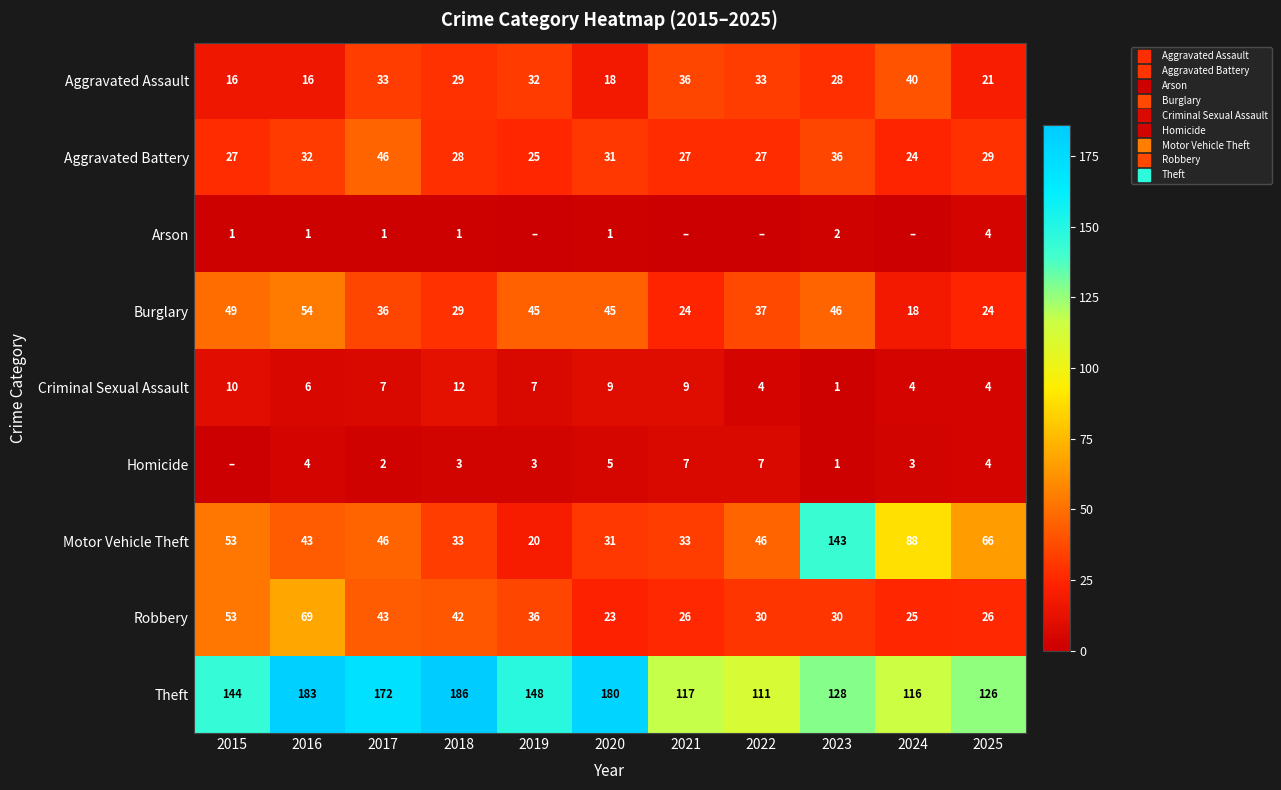

What is the difference between the Motor Vehicle Theft values at 2016 and 2018?

10